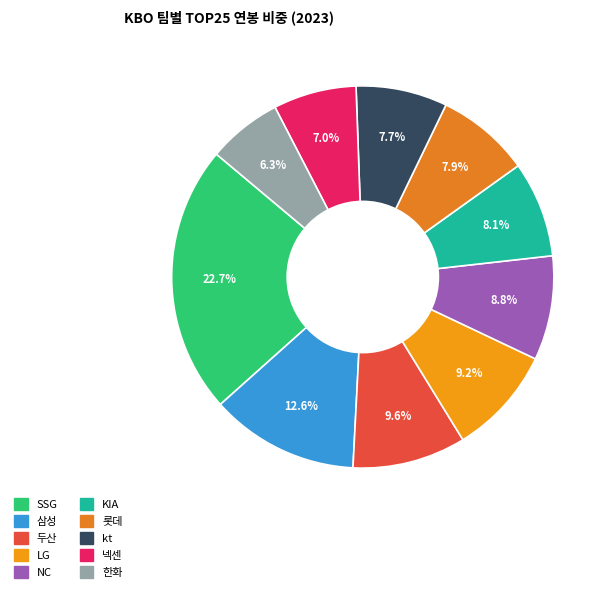

Is the sum of SSG and KIA greater than half?

No